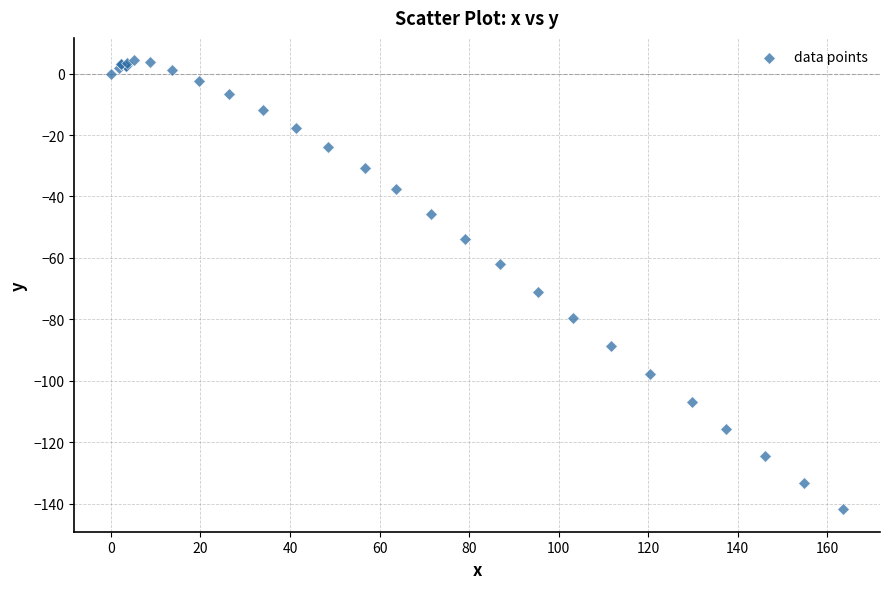

What Y value in the scatter plot is closest to -68?

-71.1